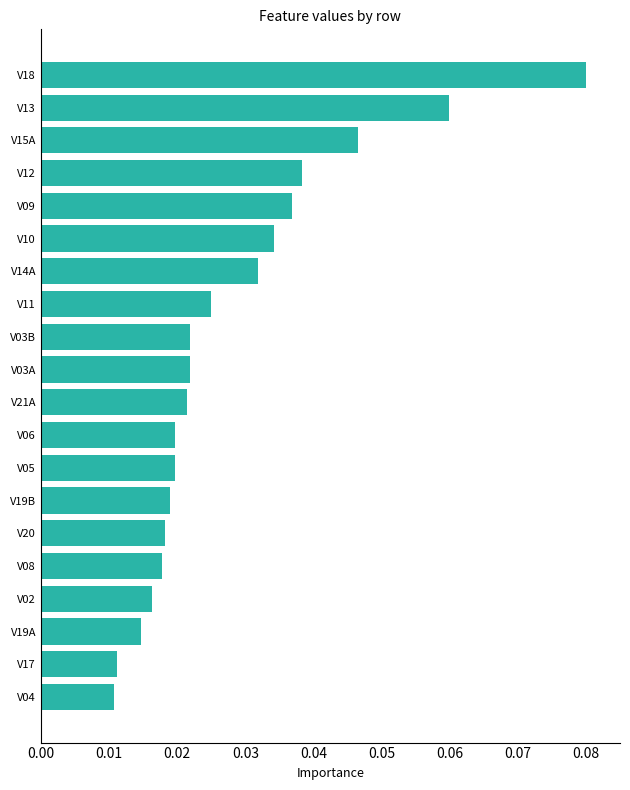

Between V15A and V21A, which is larger?

V15A